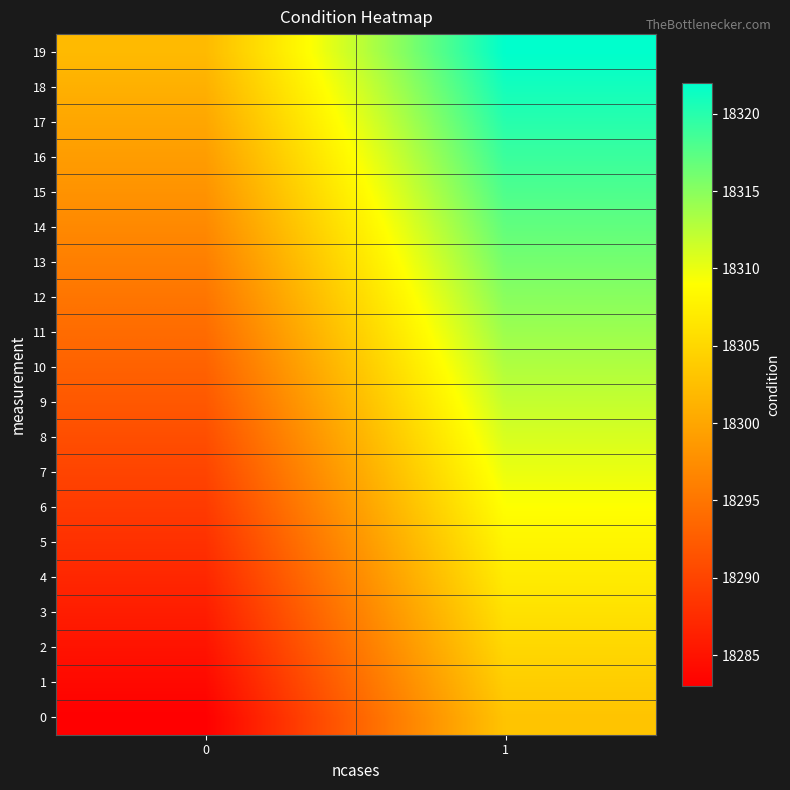

Rank the series by their maximum value, from highest to lowest.

19, 18, 17, 16, 15, 14, 13, 12, 11, 10, 9, 8, 7, 6, 5, 4, 3, 2, 1, 0